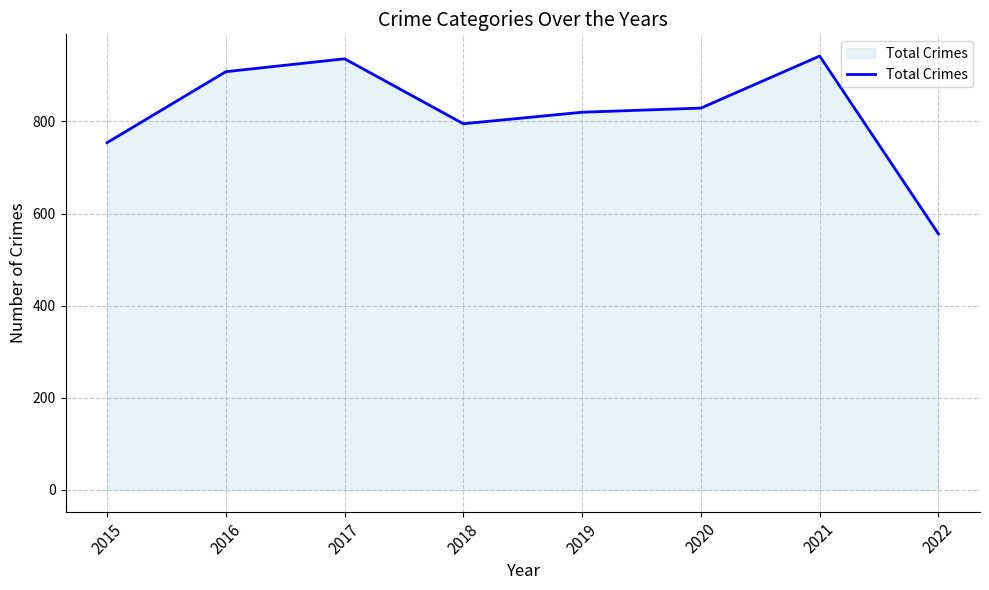

True or false: the data has more than 2 interior local peaks.

False